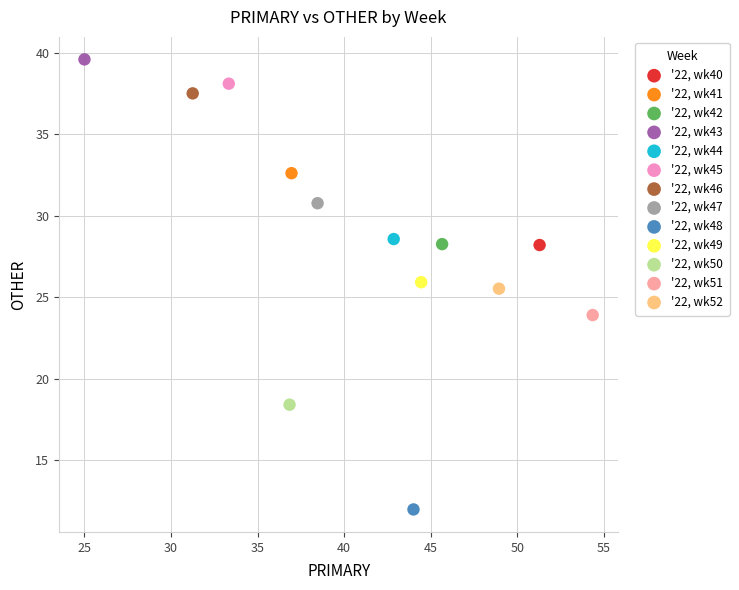

What are all the series names shown in the legend?

'22, wk40, '22, wk41, '22, wk42, '22, wk43, '22, wk44, '22, wk45, '22, wk46, '22, wk47, '22, wk48, '22, wk49, '22, wk50, '22, wk51, '22, wk52